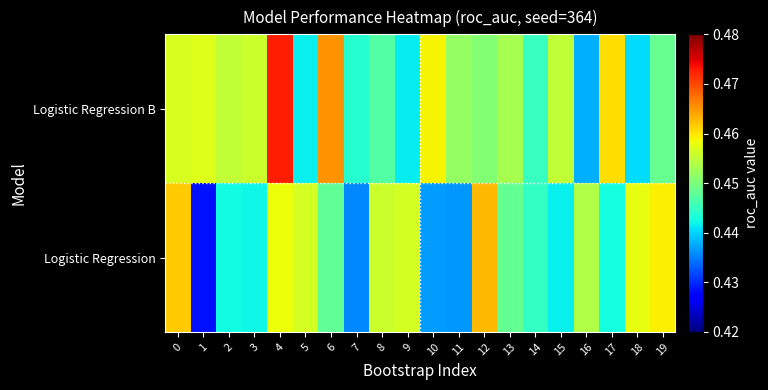

At which category does the chart reach its peak across all series?

4